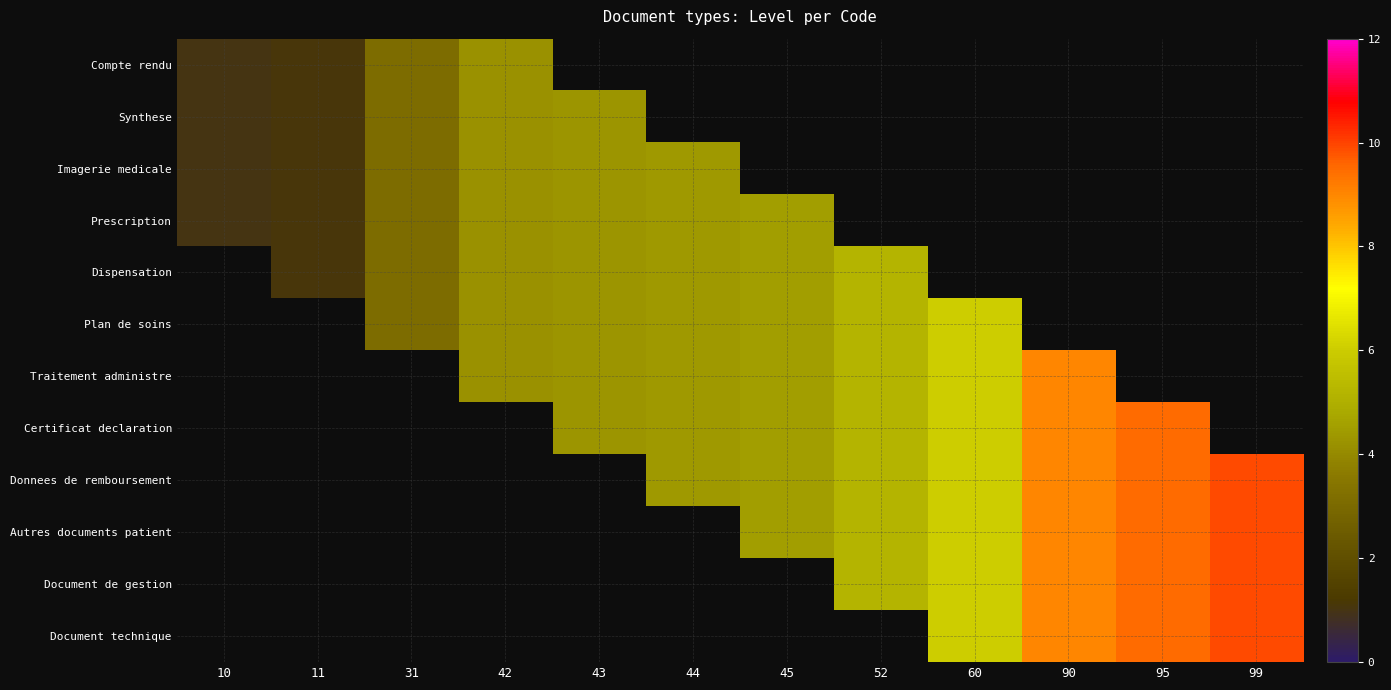

The Plan de soins series shows 5.2 at 52. True or false?

True